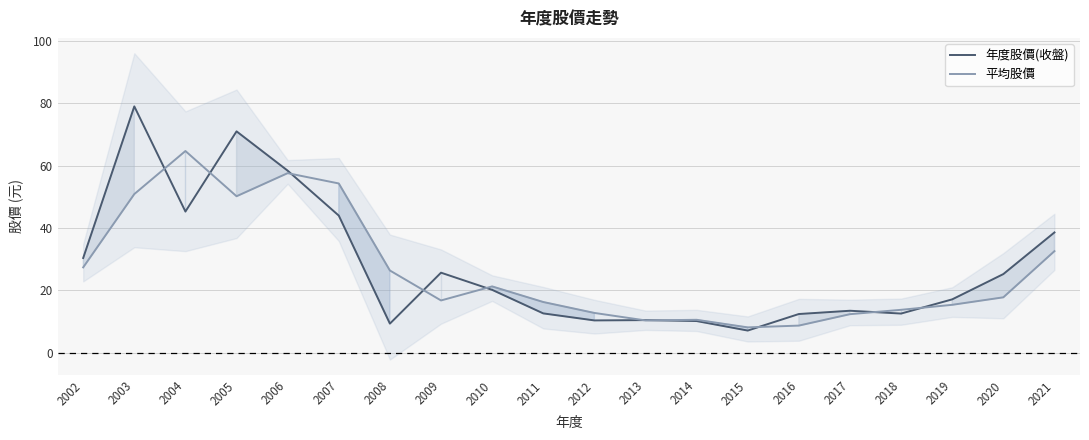

Which series has the largest range (max minus min)?

年度股價(收盤)